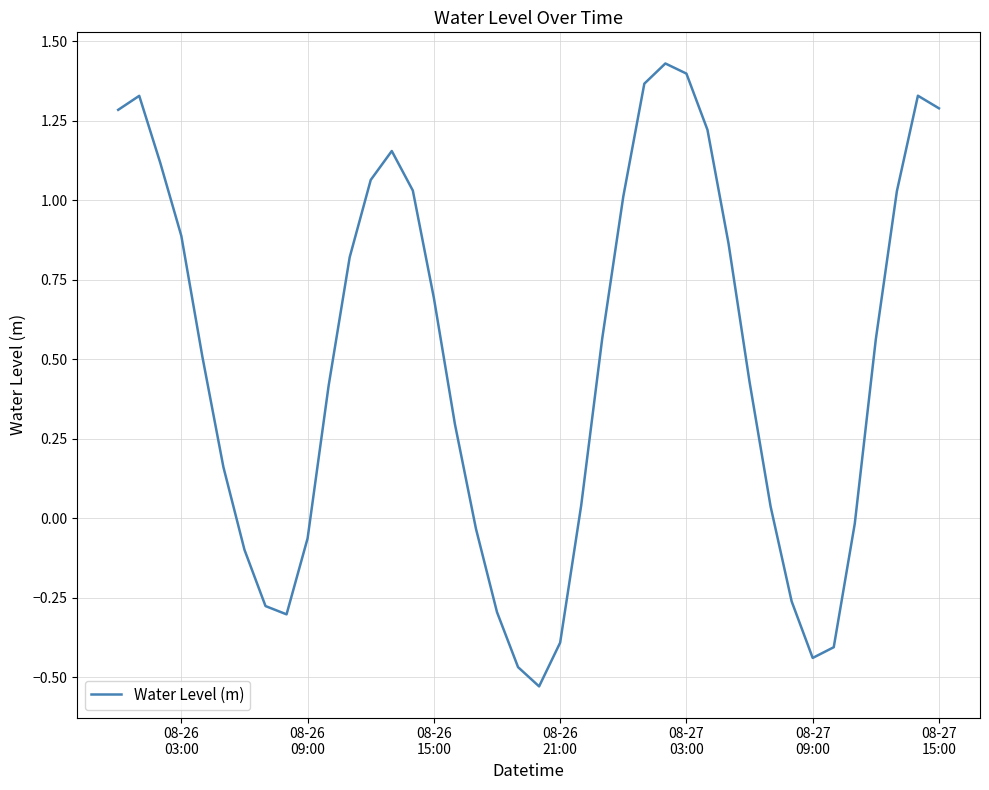

What is the difference between the maximum and minimum values?

2.0